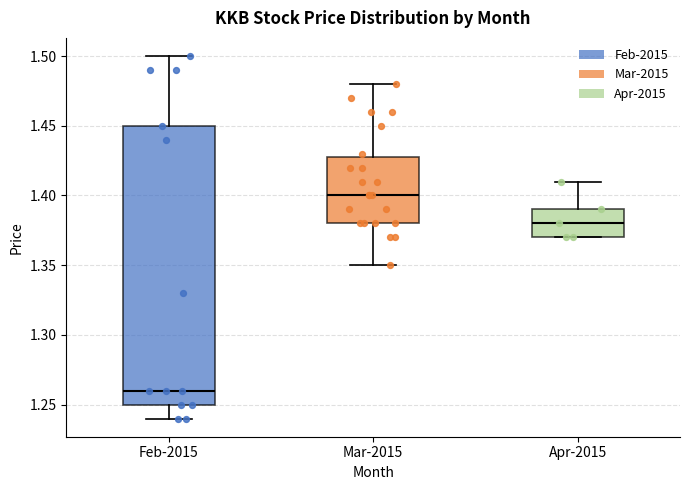

Which box has the lowest median line?

Feb-2015